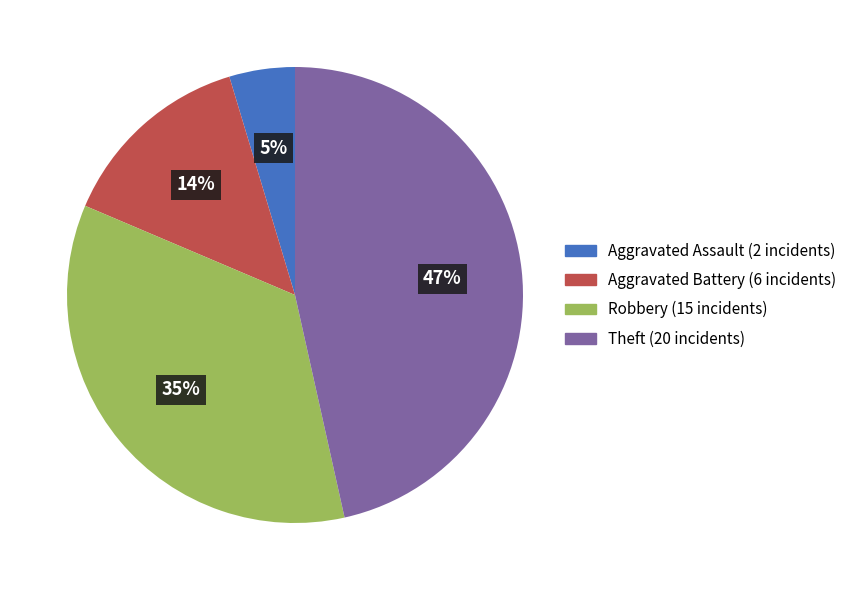

To the nearest percent, what is the difference between the largest and smallest slice percentages?

42%